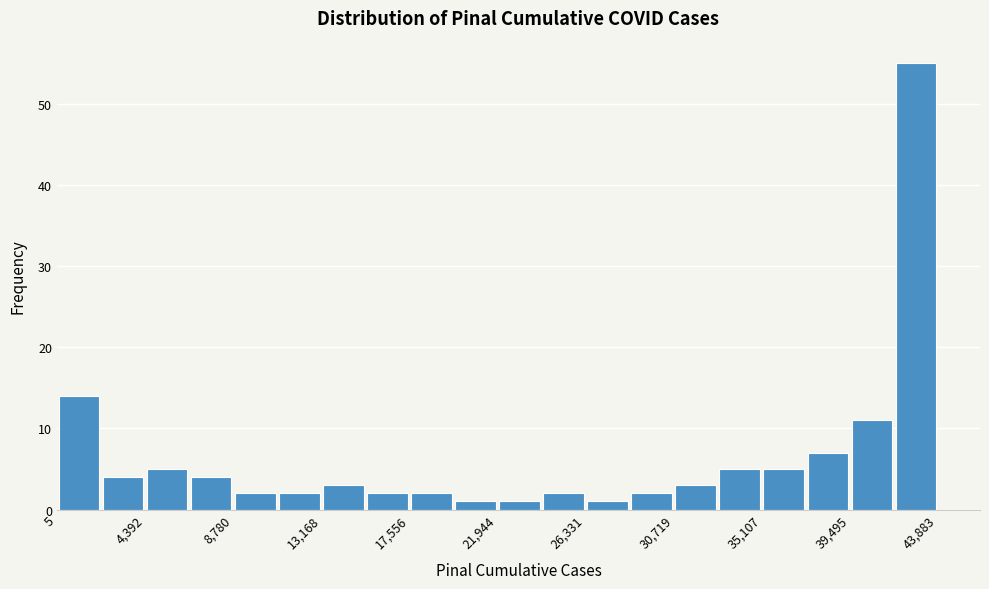

Reading left to right, list every bar in this chart as the range it spans on the x-axis followed by its height. Neither the bar edges nor the heights are printed on the chart, so give them approximately, as read against the axes.

0 to 2000: 14
2000 to 4500: 4
4500 to 6500: 5
6500 to 9000: 4
9000 to 11000: 2
11000 to 13000: 2
13000 to 15500: 3
15500 to 17500: 2
17500 to 20000: 2
20000 to 22000: 1
22000 to 24000: 1
24000 to 26500: 2
26500 to 28500: 1
28500 to 30500: 2
30500 to 33000: 3
33000 to 35000: 5
35000 to 37500: 5
37500 to 39500: 7
39500 to 41500: 11
41500 to 44000: 55